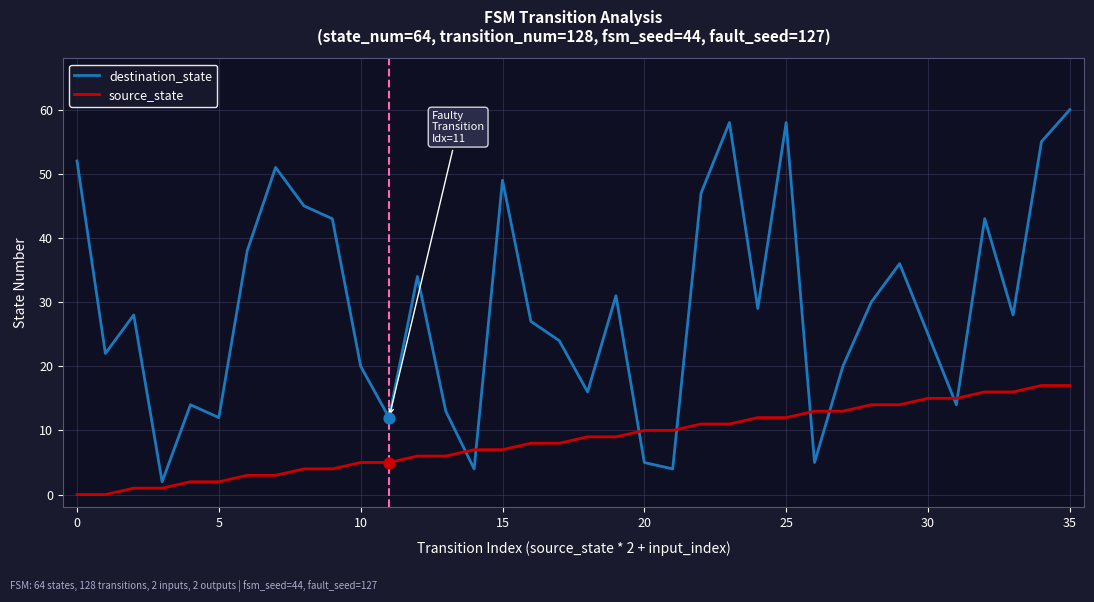

List the series in order of their peak value, lowest first.

source_state, destination_state